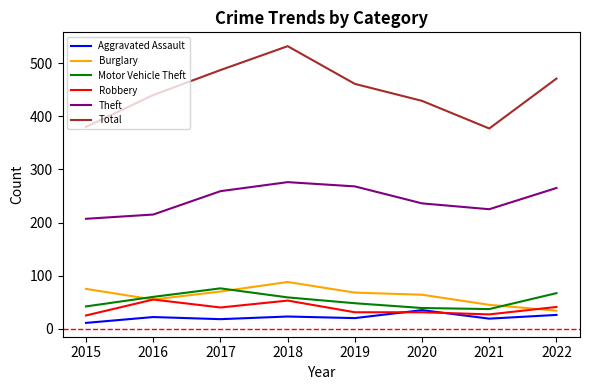

True or false: Burglary and Theft cross at least once.

False